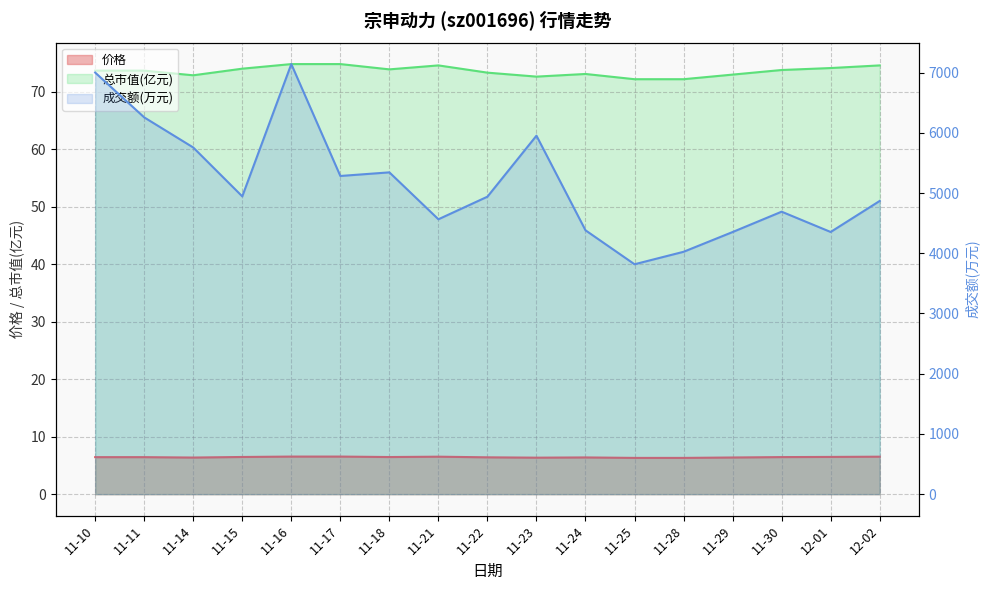

What is the approximate value of 总市值(亿元) at 11-14?

72.8